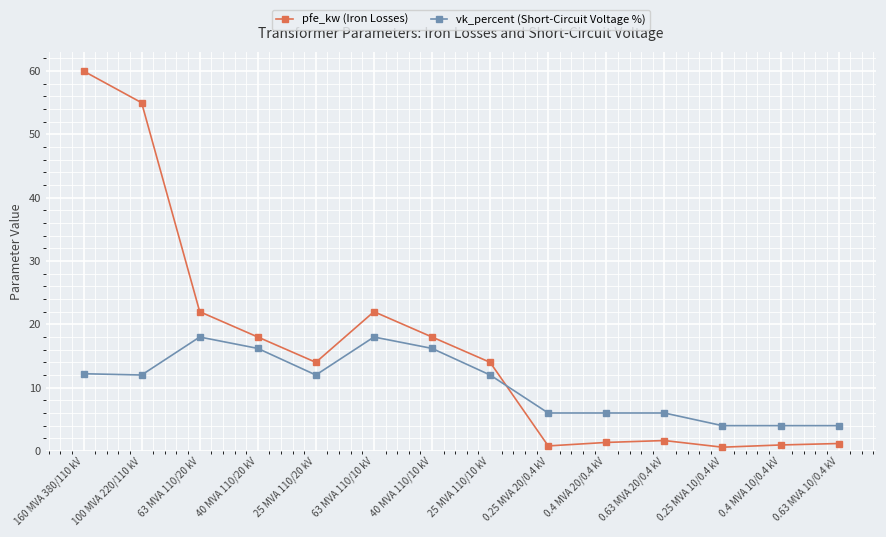

Which series has the largest total across all categories?

pfe_kw (Iron Losses)